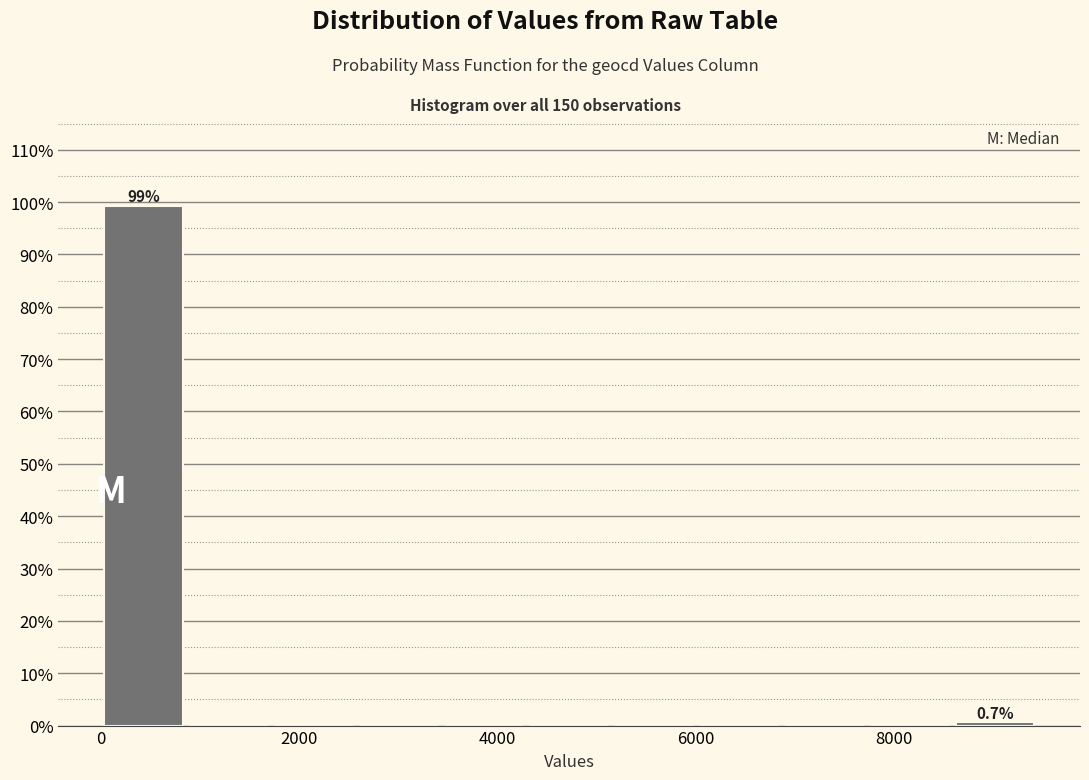

Over which range of the x-axis is the bar tallest?

0 to 800